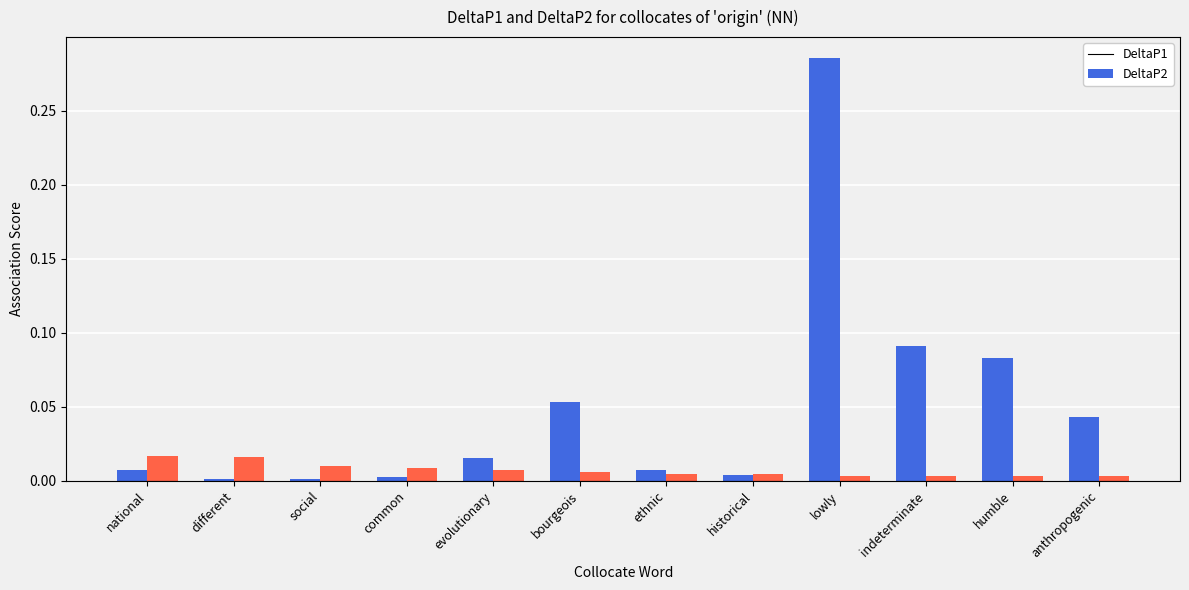

List the series in order of their peak value, lowest first.

DeltaP2, DeltaP1